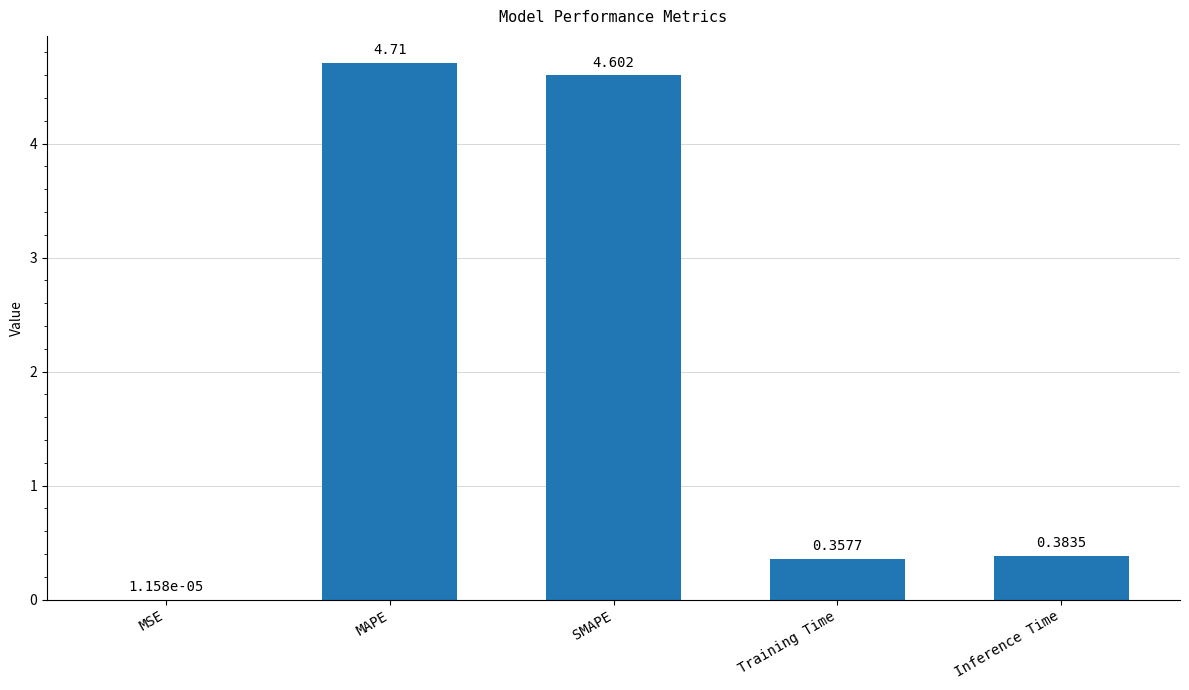

Which category has the highest value across all series?

MAPE